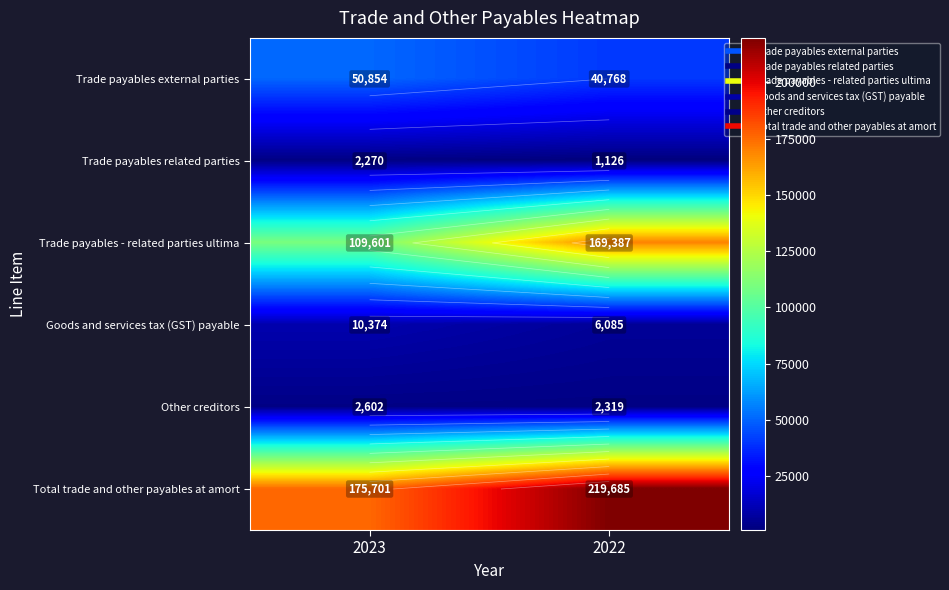

Is the value of Trade payables related parties at 2022 greater than the value of Total trade and other payables at amort at 2022?

No